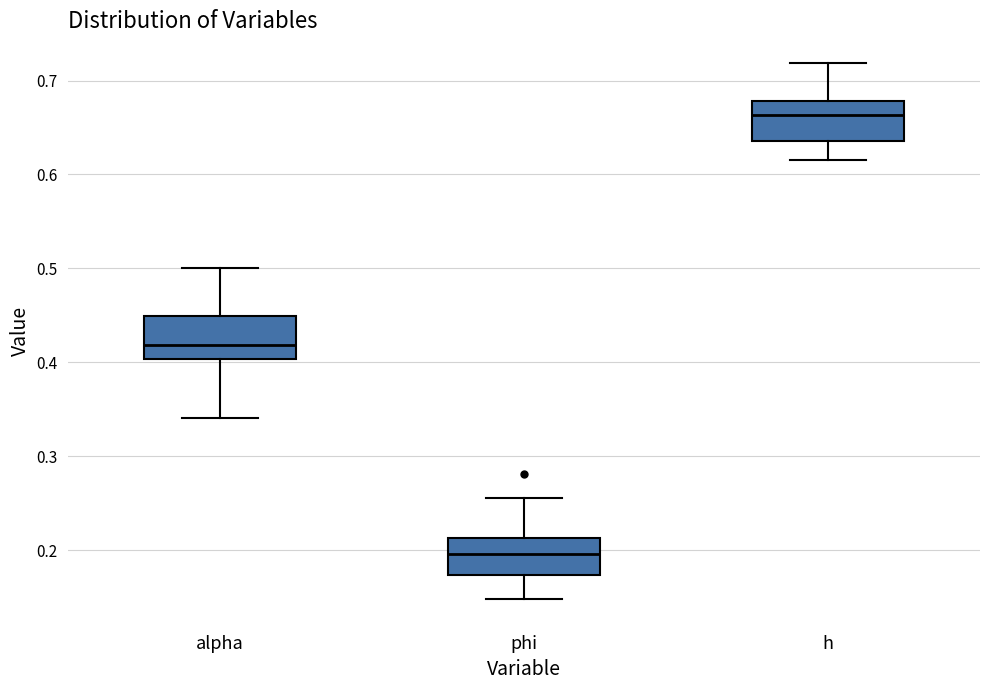

Reading left to right, transcribe this box plot: for each box, give where its median line is, the range the box spans, and where its two whiskers end, as read against the y-axis. The values are not printed on the chart, so give them approximately, as read against the axis.

alpha: median 0.42, box 0.40 to 0.45, whiskers 0.34 to 0.50
phi: median 0.20, box 0.17 to 0.21, whiskers 0.15 to 0.26
h: median 0.66, box 0.64 to 0.68, whiskers 0.62 to 0.72